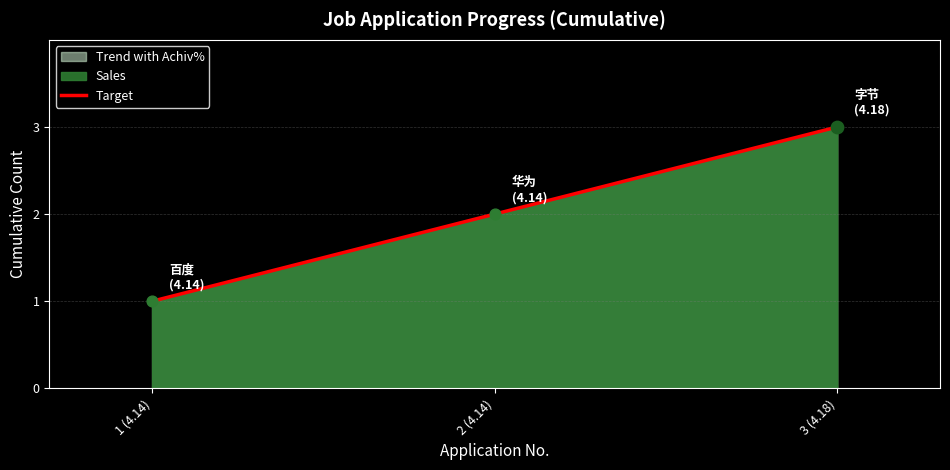

Between 3 (4.18) and 2 (4.14), which is larger?

3 (4.18)